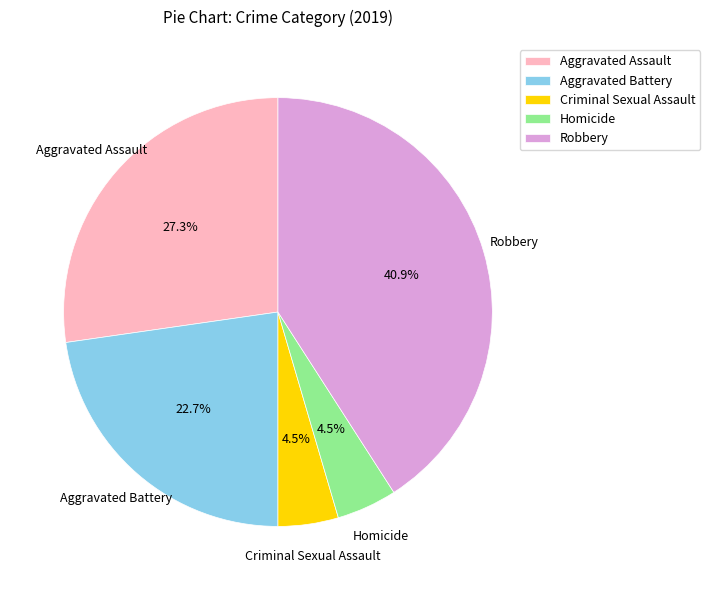

Combined, do Criminal Sexual Assault and Aggravated Battery account for over 50%?

No